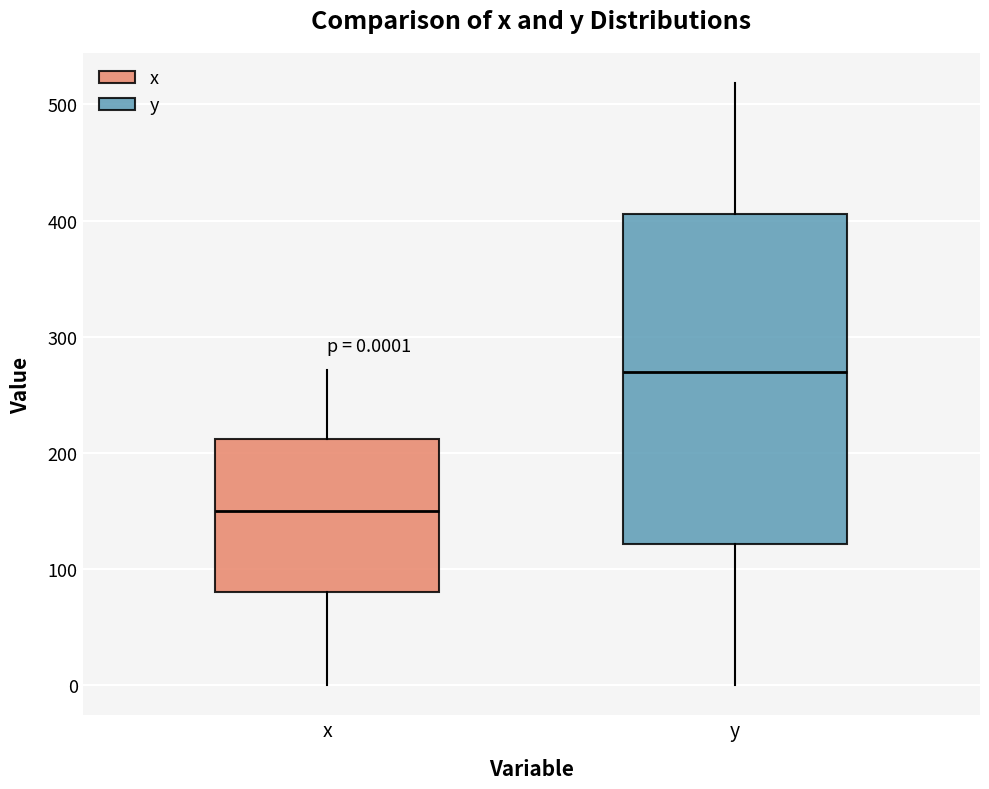

Which box's median line is the lowest?

x